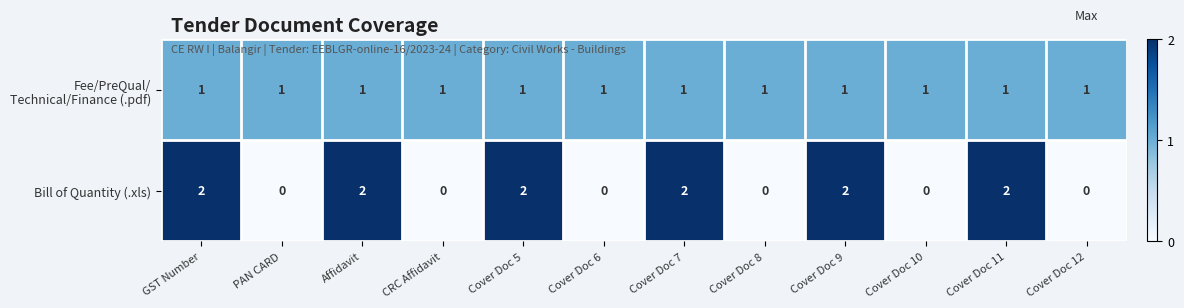

True or false: Bill of Quantity (.xls) has a value of 0 at Cover Doc 10.

True